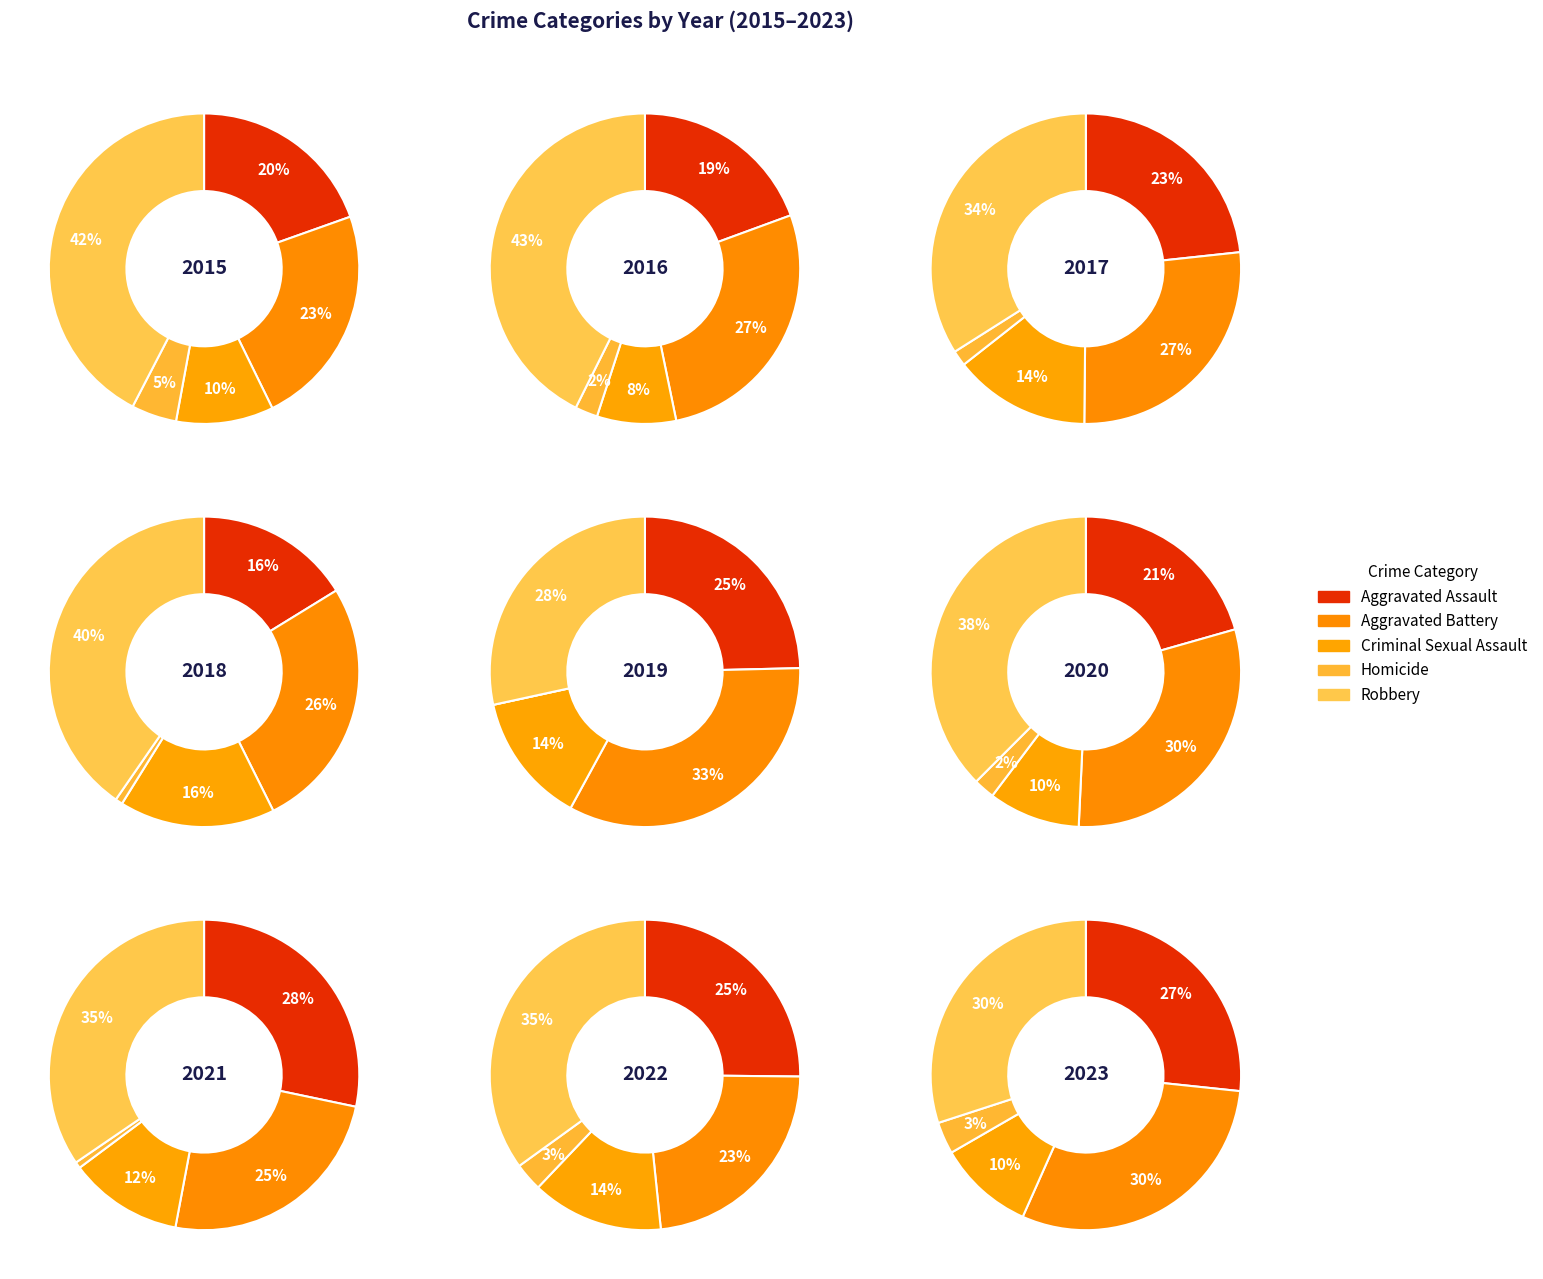

Is it true that 8 is 16% of the pie?

False